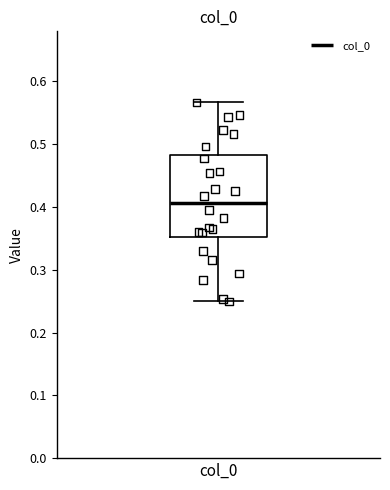

Read this box plot against the y-axis: the position of the median line, the range covered by the box, and the ends of both whiskers. The values are not printed on the chart, so give them approximately, as read against the axis.

median 0.41, box 0.35 to 0.48, whiskers 0.25 to 0.57